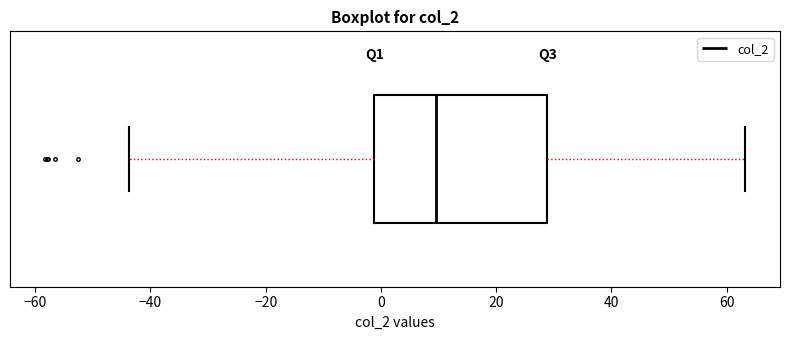

Transcribe this box plot: give where the median line is, the range the box spans, and where the two whiskers end, as read against the x-axis. The values are not printed on the chart, so give them approximately, as read against the axis.

median 10, box -2 to 28, whiskers -44 to 64